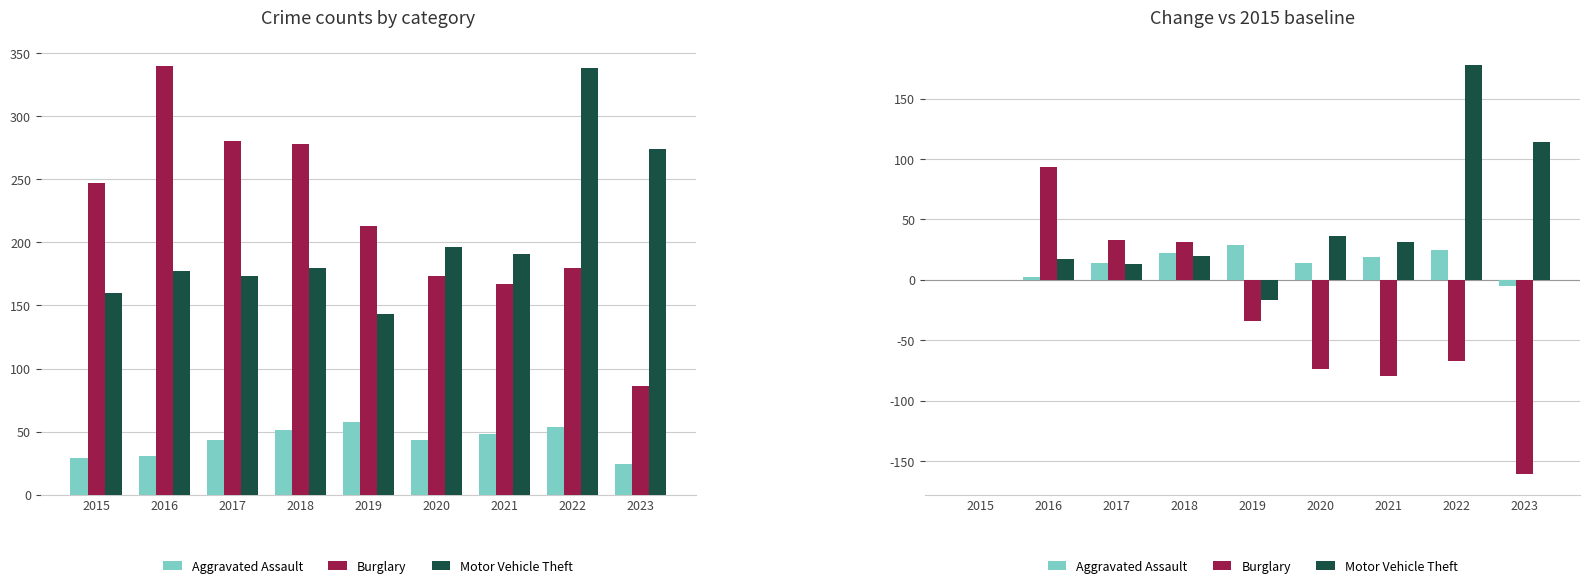

What is the sum of all Burglary values?

-259